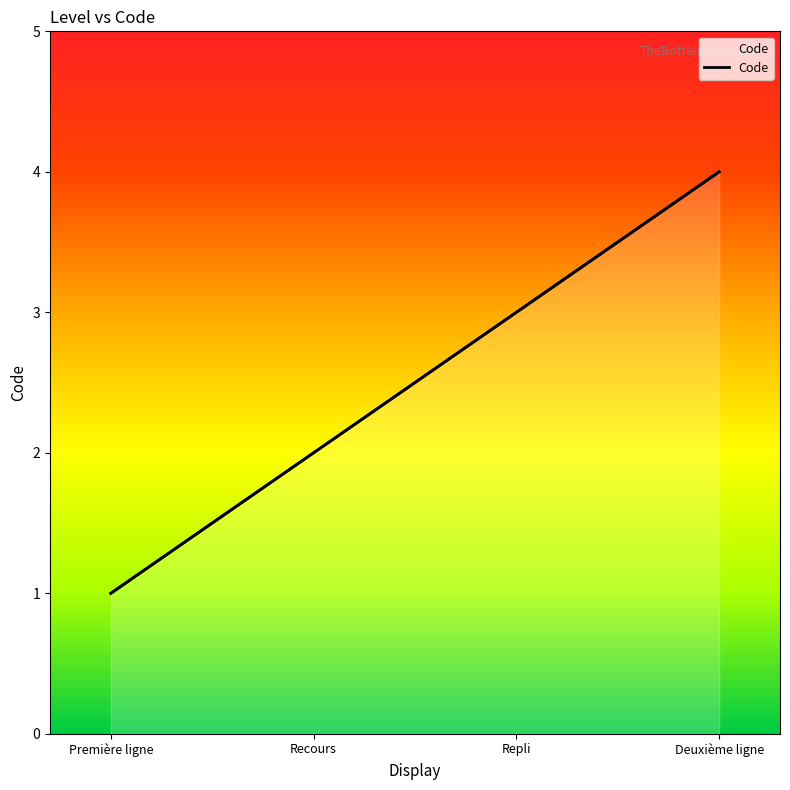

Rank the categories by value from highest to lowest.

Deuxième ligne, Repli, Recours, Première ligne